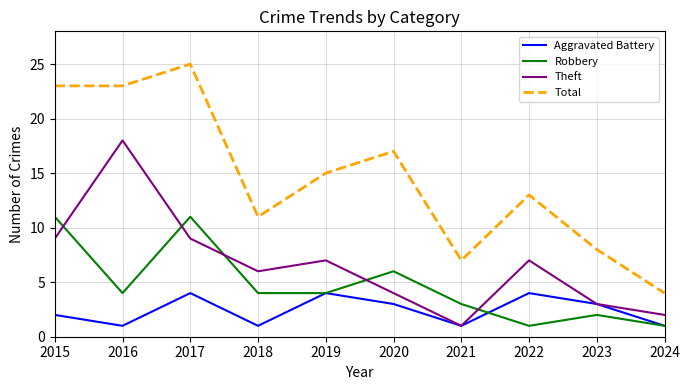

True or false: Theft has more than 1 points higher than both neighbors.

True